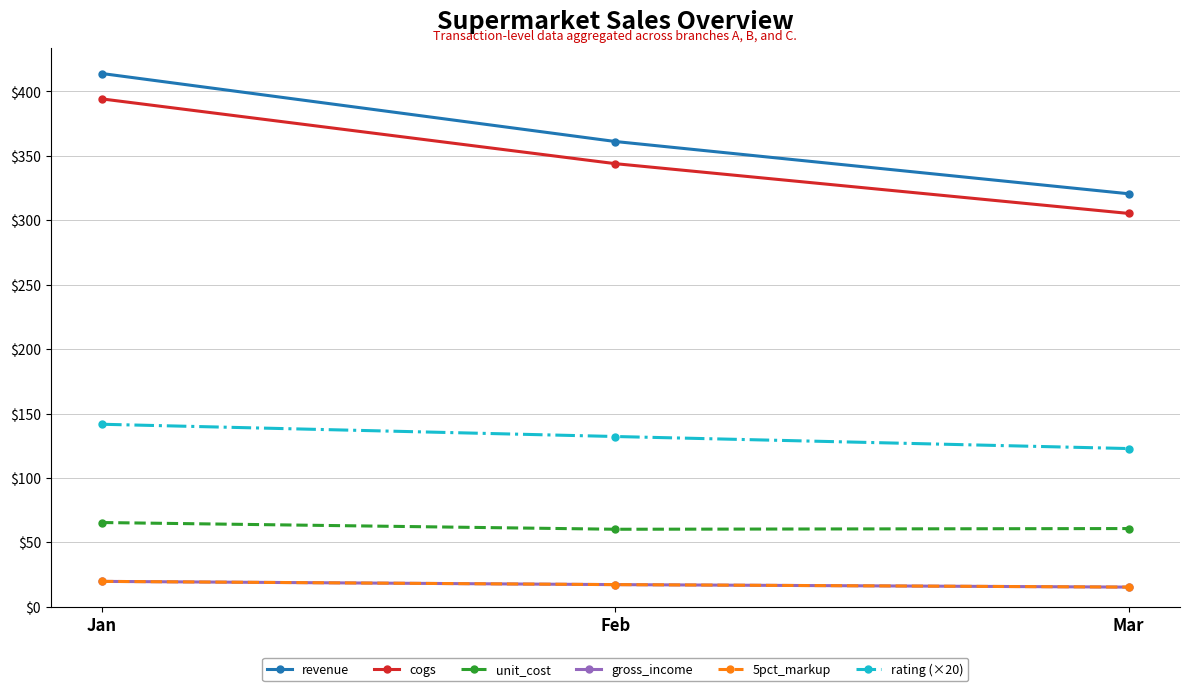

How many categories are shown in the chart?

3